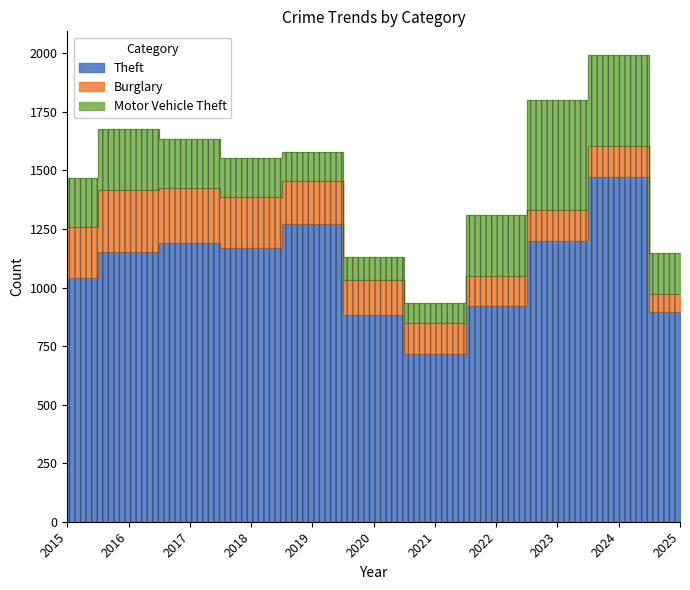

What is the sum of all Burglary values?

1872